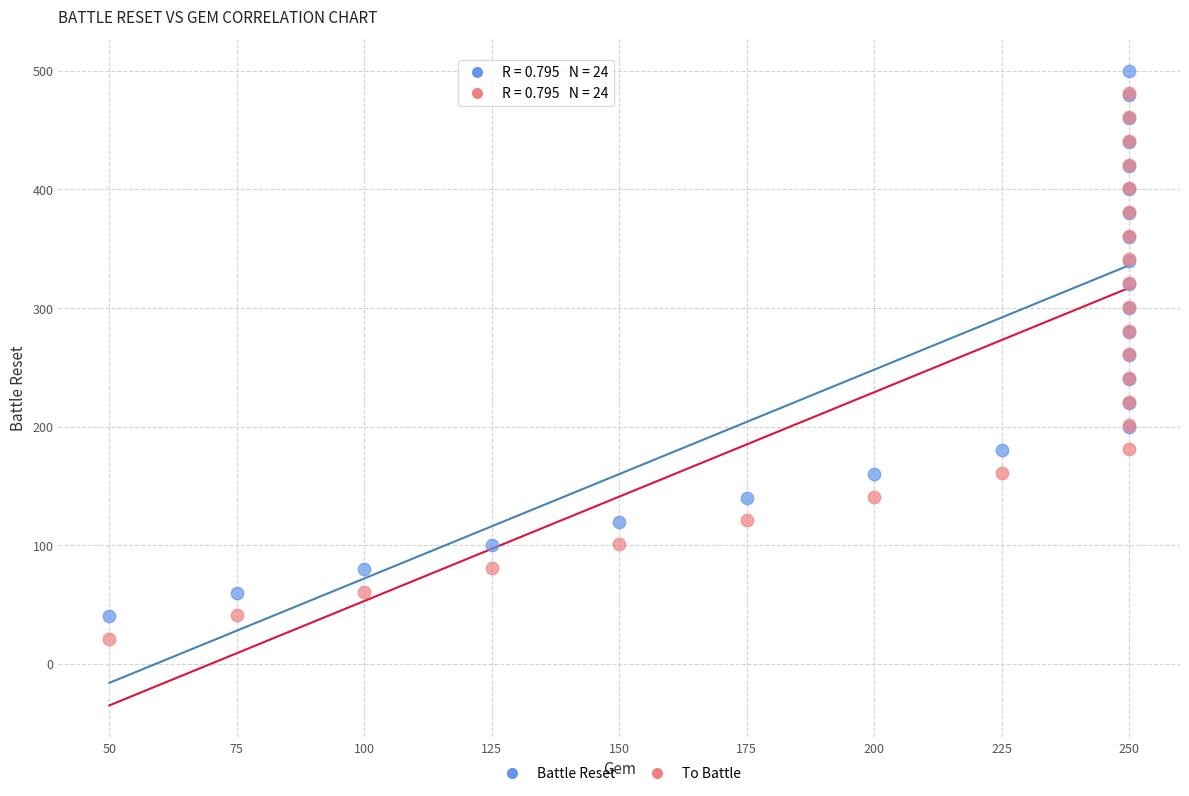

What are all the series names shown in the legend?

Battle Reset, To Battle